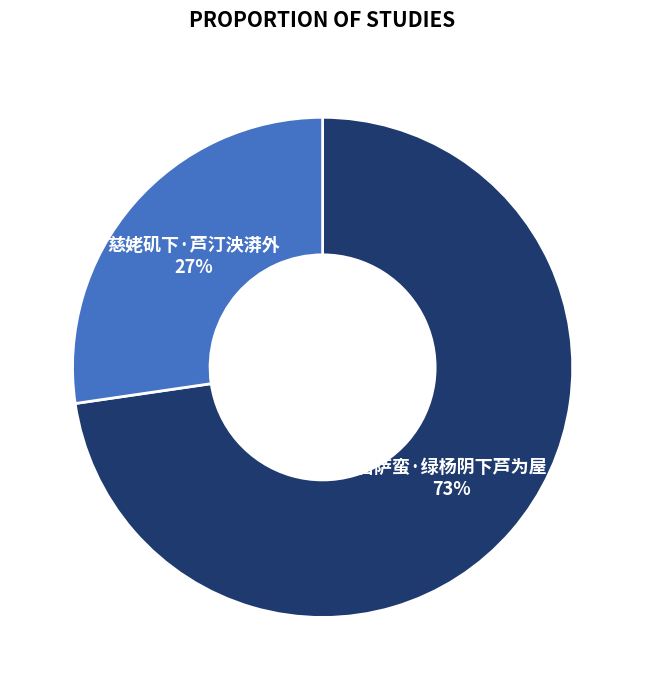

How many segments does this pie chart have?

2